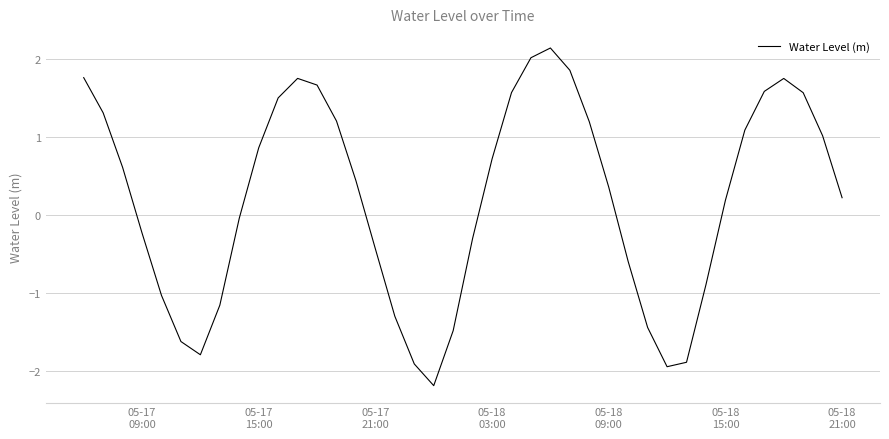

What is the greatest value displayed?

2.1